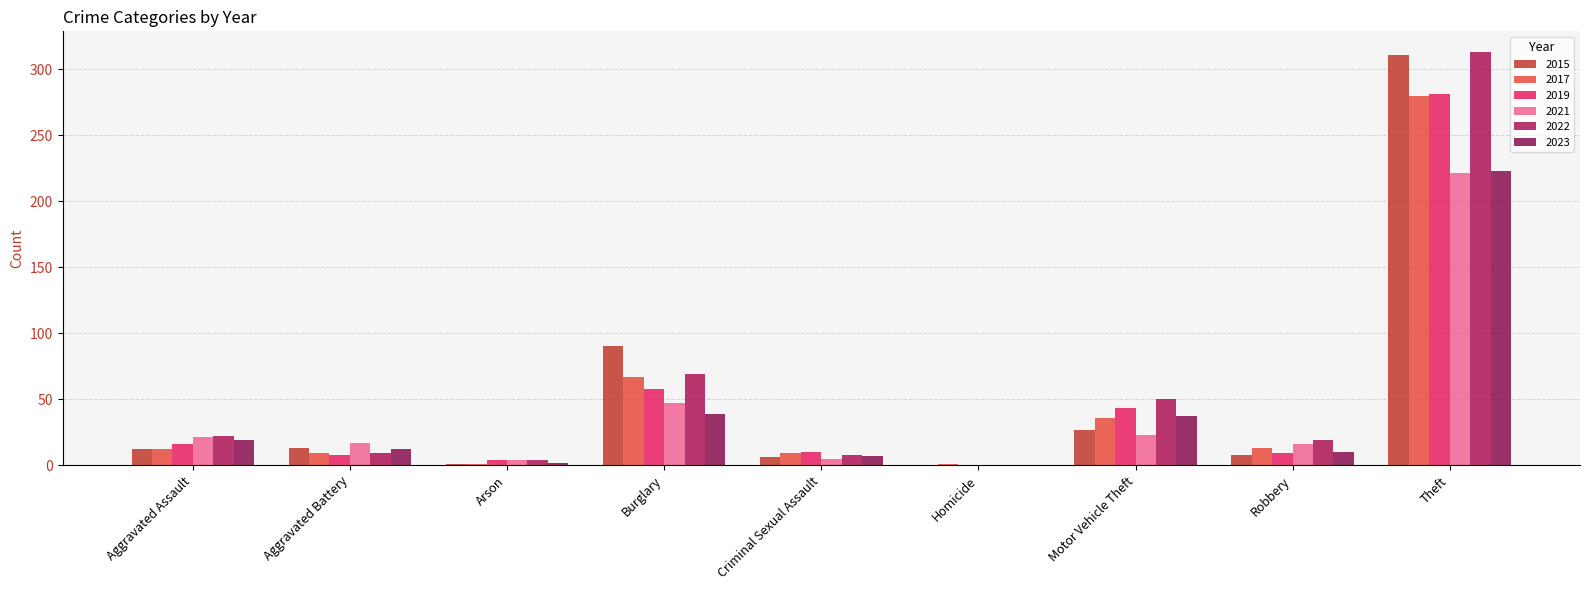

How many positive values does the 2021 series have?

8